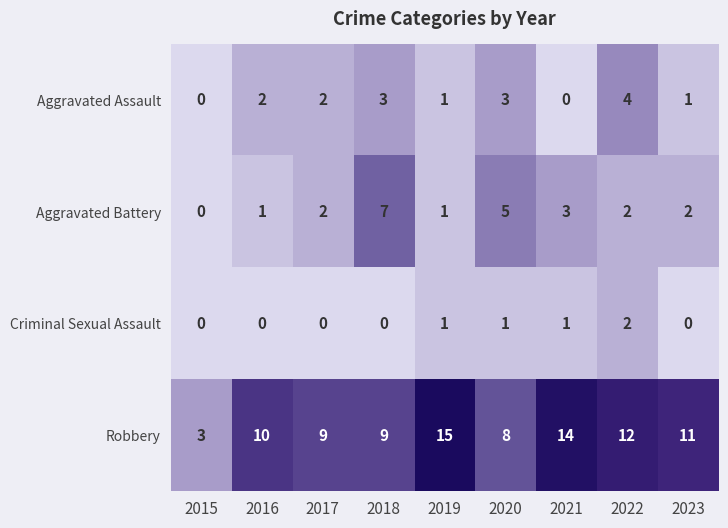

At how many categories does at least one series exceed 6?

8